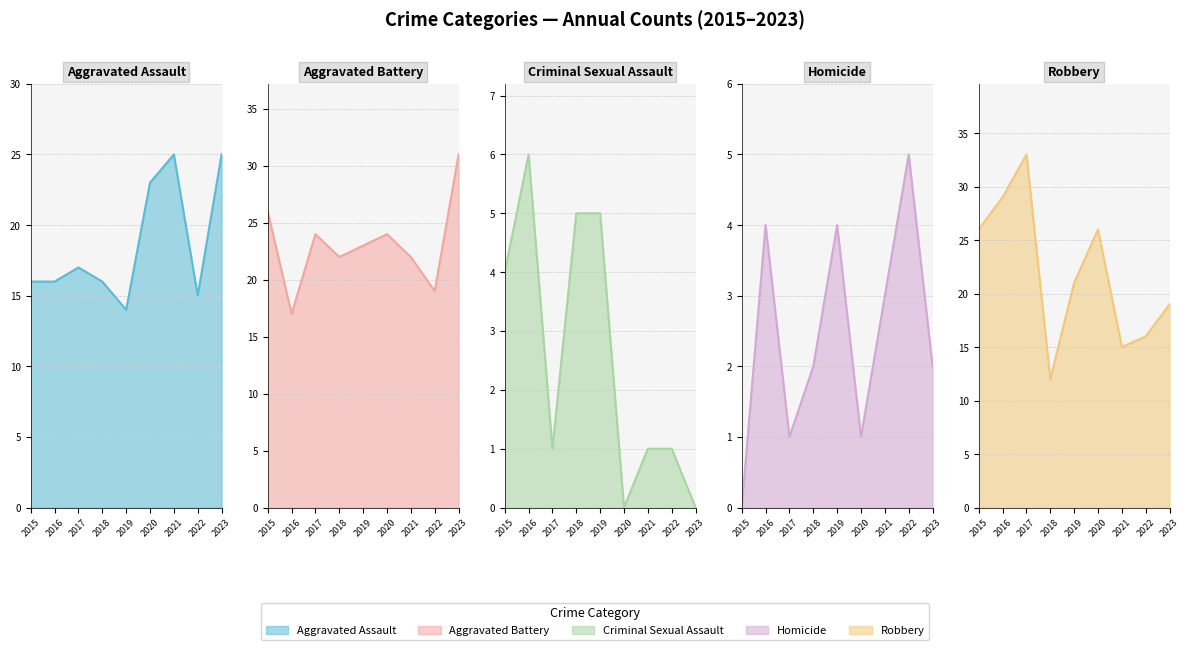

What is the value of the Aggravated Battery point at the 4th from the left?

22